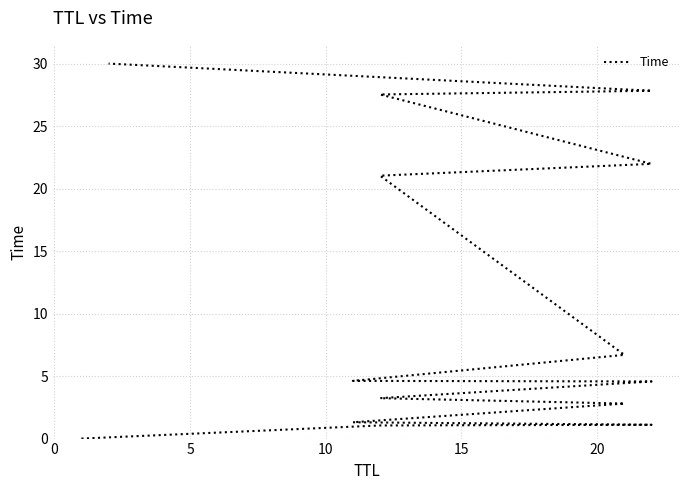

Reading left to right, transcribe all the data shown in this chart.

0.0	1.0	1.1	1.3	2.8	3.2	4.6	4.6	6.7	21.0	22.0	27.5	27.8	30.0